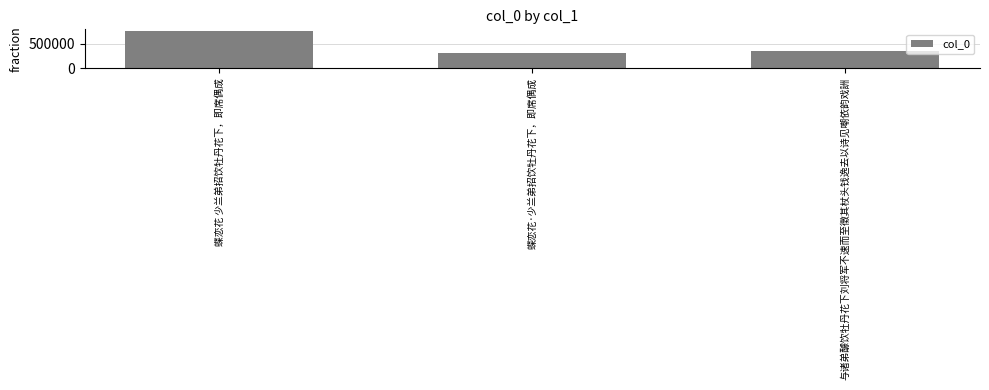

What is the label of the 1st bar from the right?

与诸弟醵饮牡丹花下刘将军不速而至徵其杖头钱逸去以诗见嘲依韵戏詶